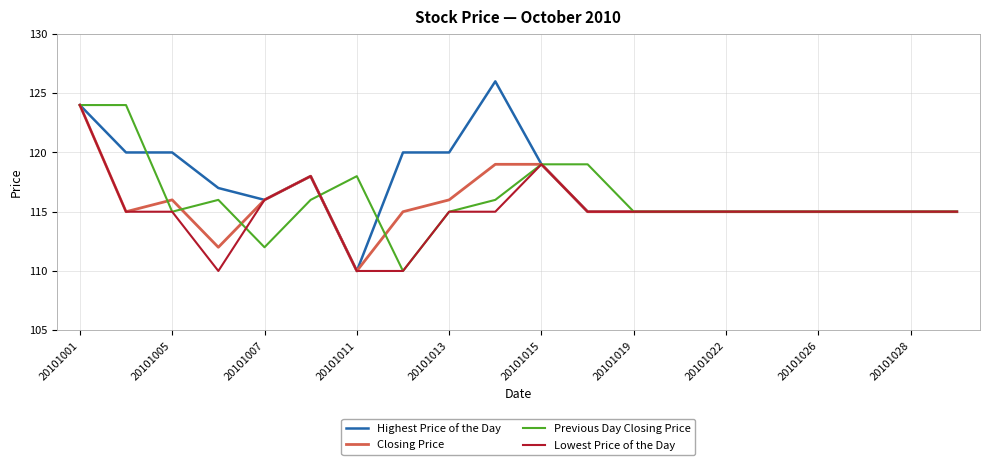

Which series has the largest total across all categories?

Highest Price of the Day